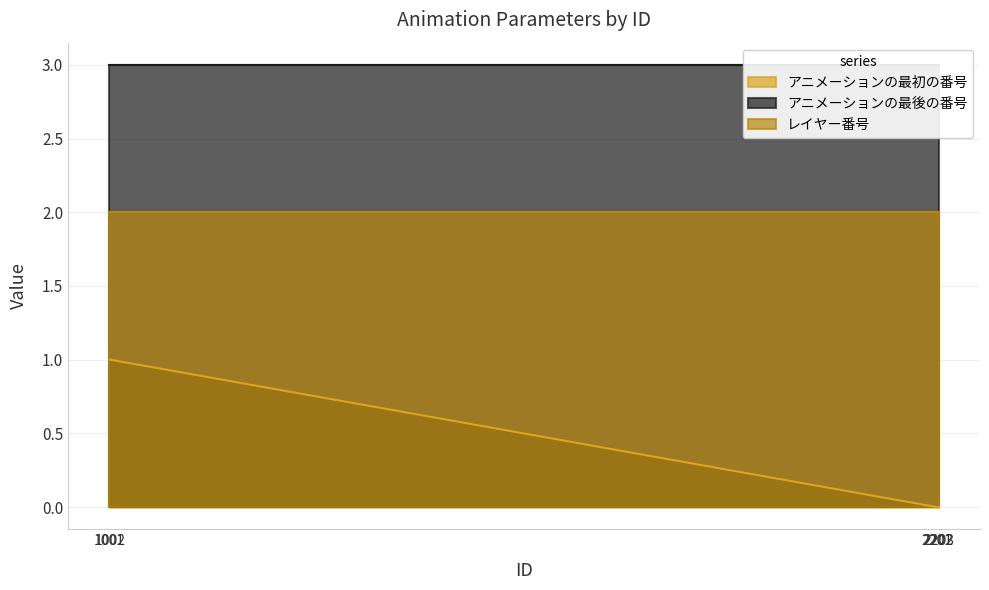

Rank the series by their average value, from lowest to highest.

アニメーションの最初の番号, レイヤー番号, アニメーションの最後の番号